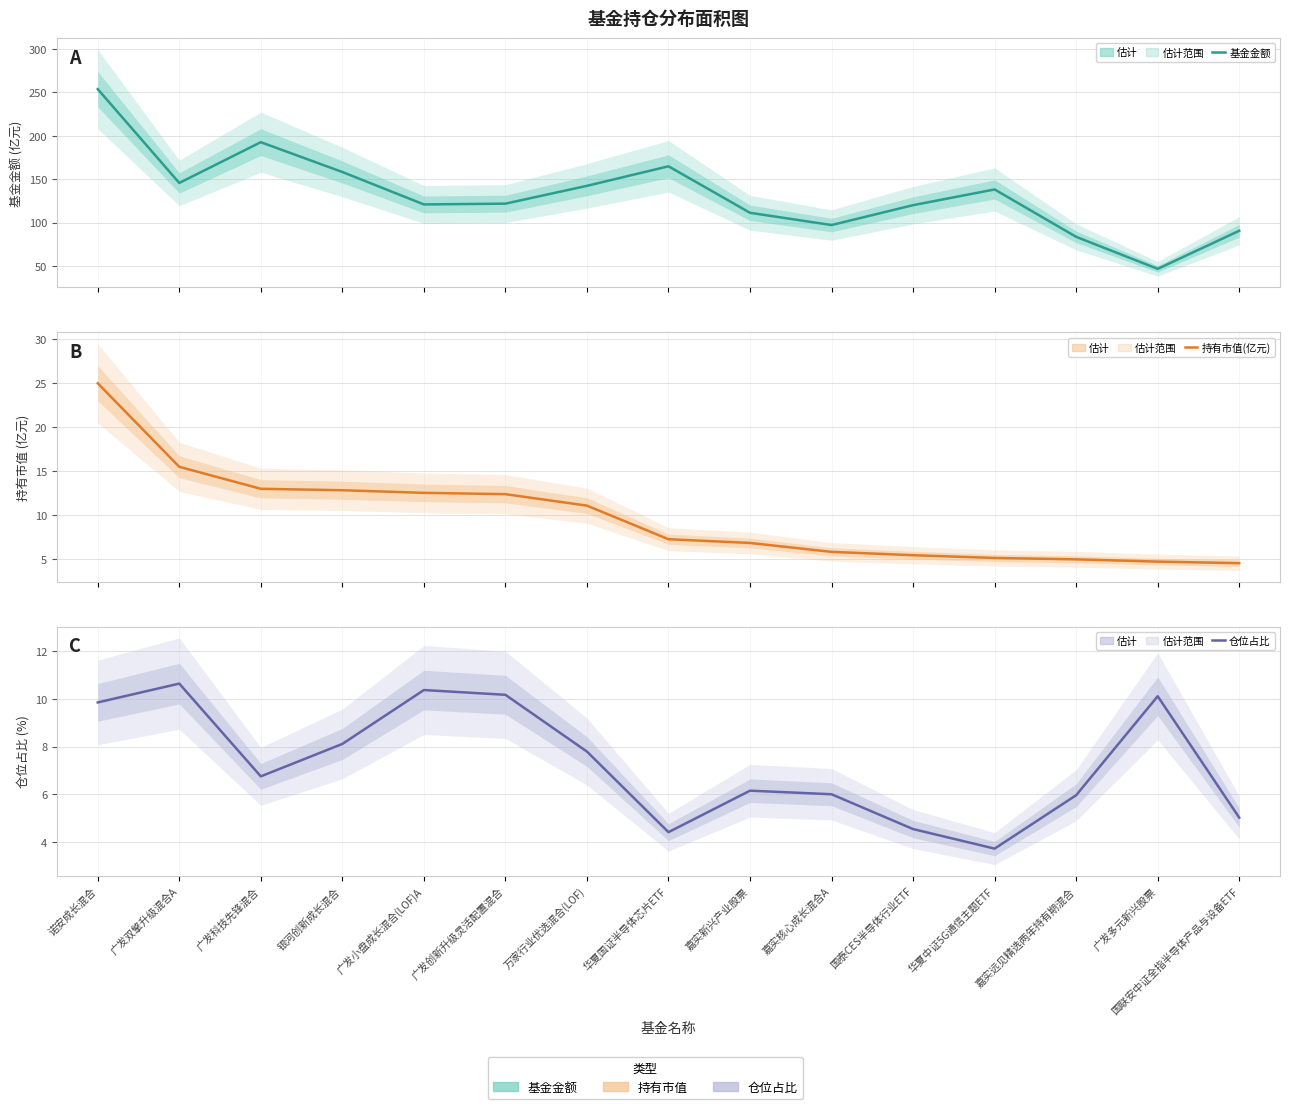

True or false: 持有市值(亿元) and 基金金额 intersect in this chart.

False